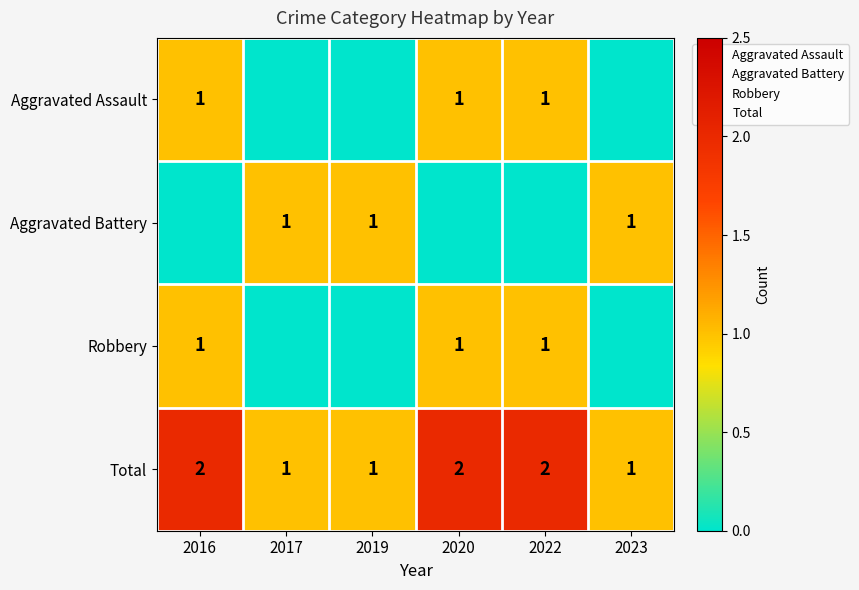

True or false: Robbery has a value of 1 at 2019.

False